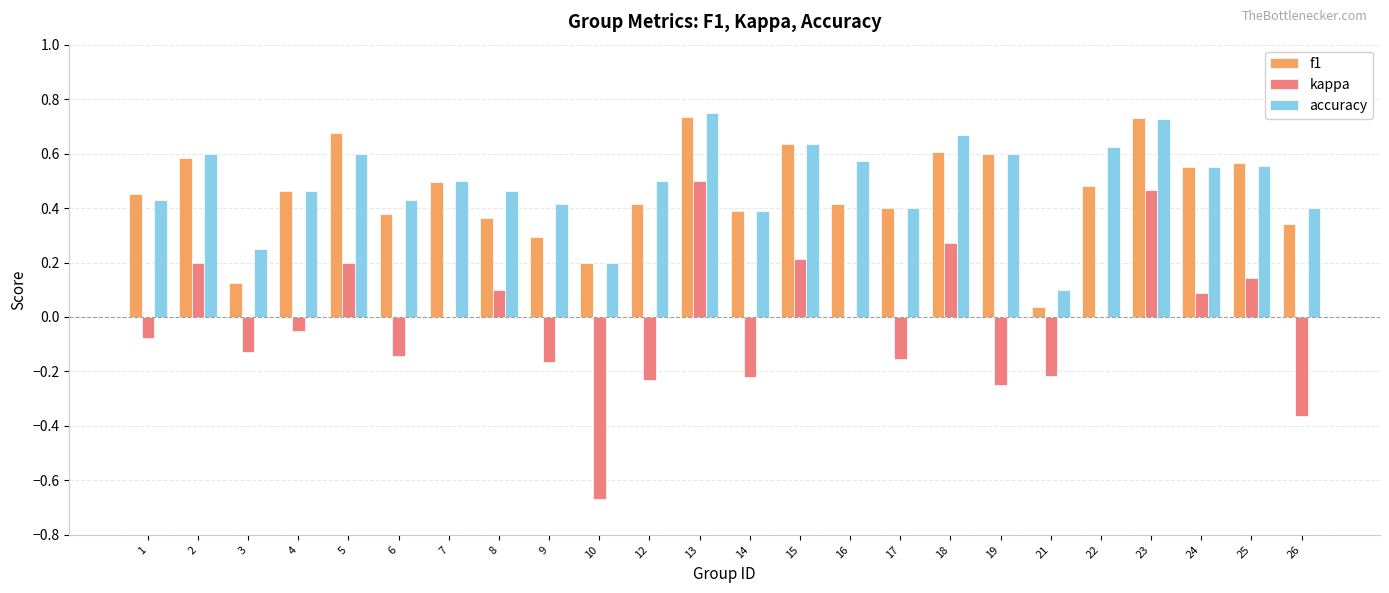

The kappa series shows 0.0 at 16. True or false?

True